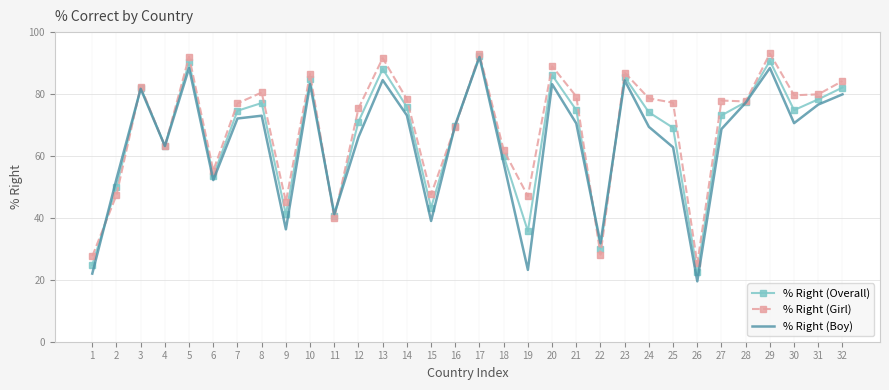

In % Right (Boy), how many points are lower than both neighbors (excluding endpoints)?

9